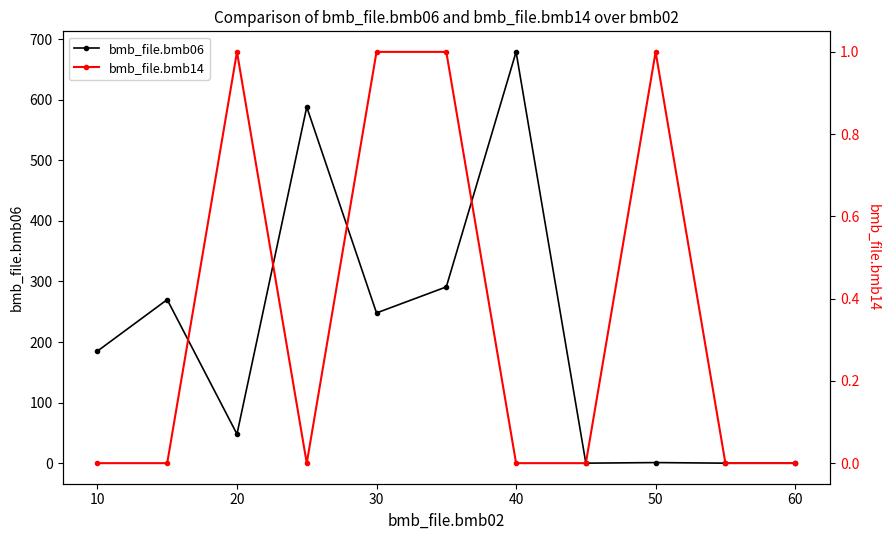

What are all the series names shown in the legend?

bmb_file.bmb06, bmb_file.bmb14